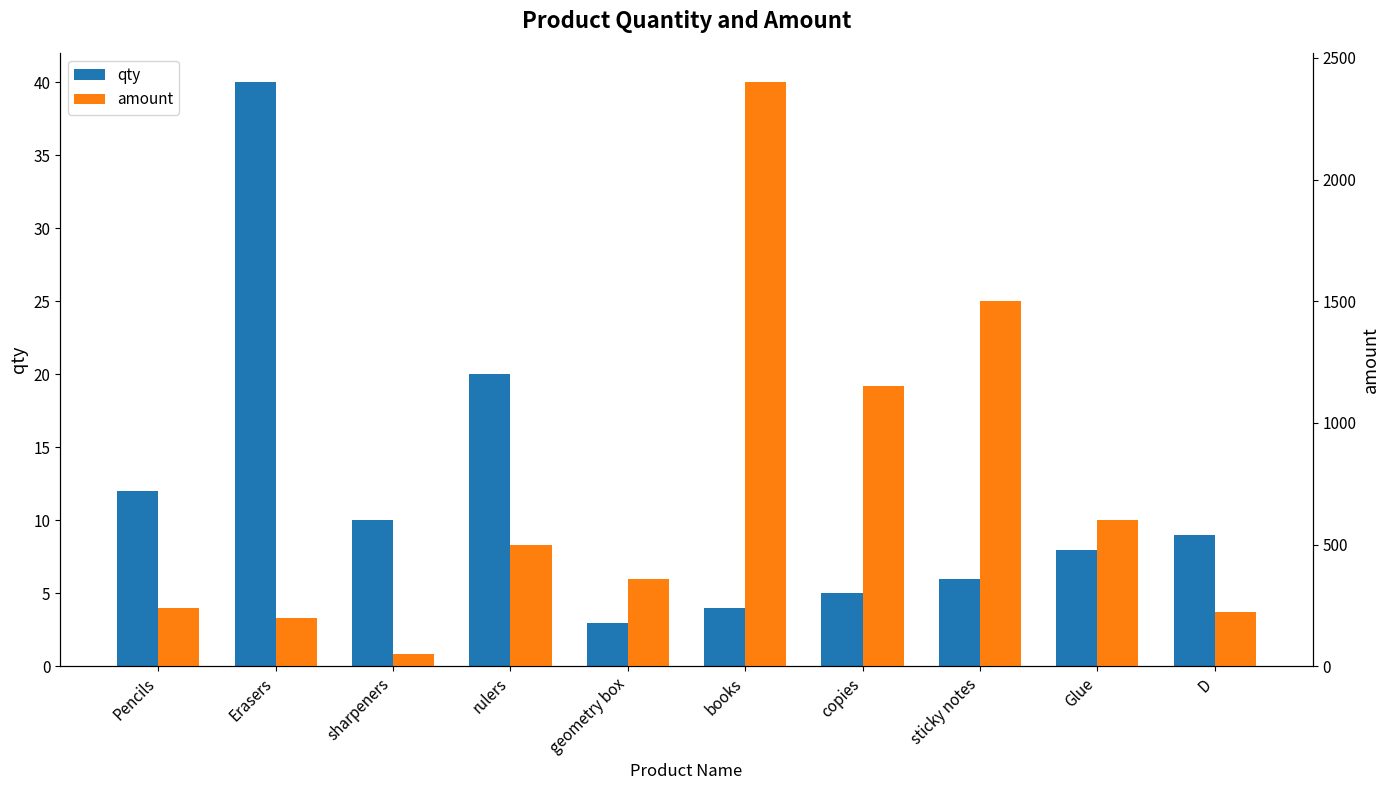

Between Pencils and geometry box, which series saw the biggest shift?

amount